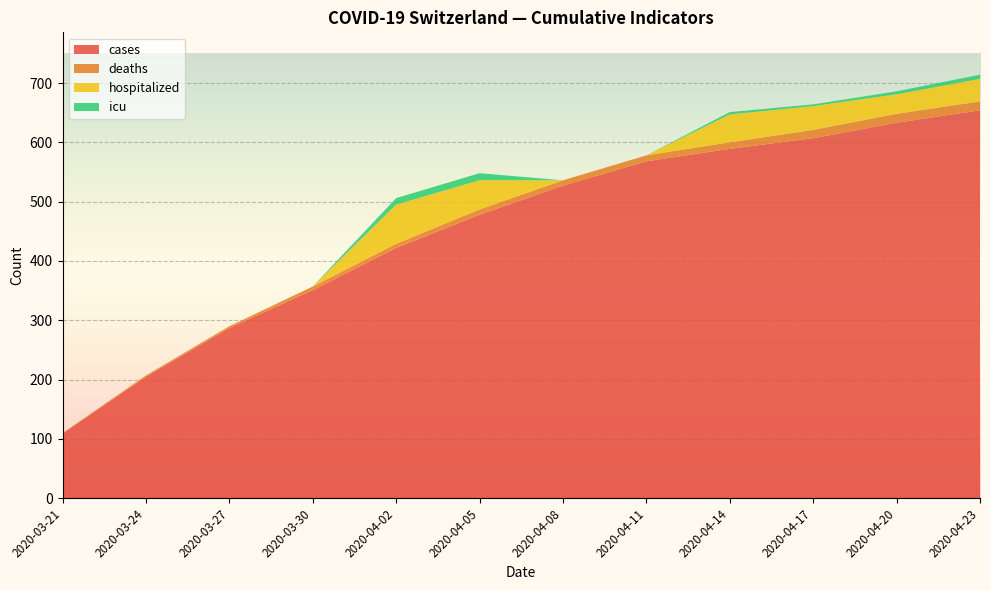

What is the difference between the deaths values at 2020-03-21 and 2020-04-08?

8